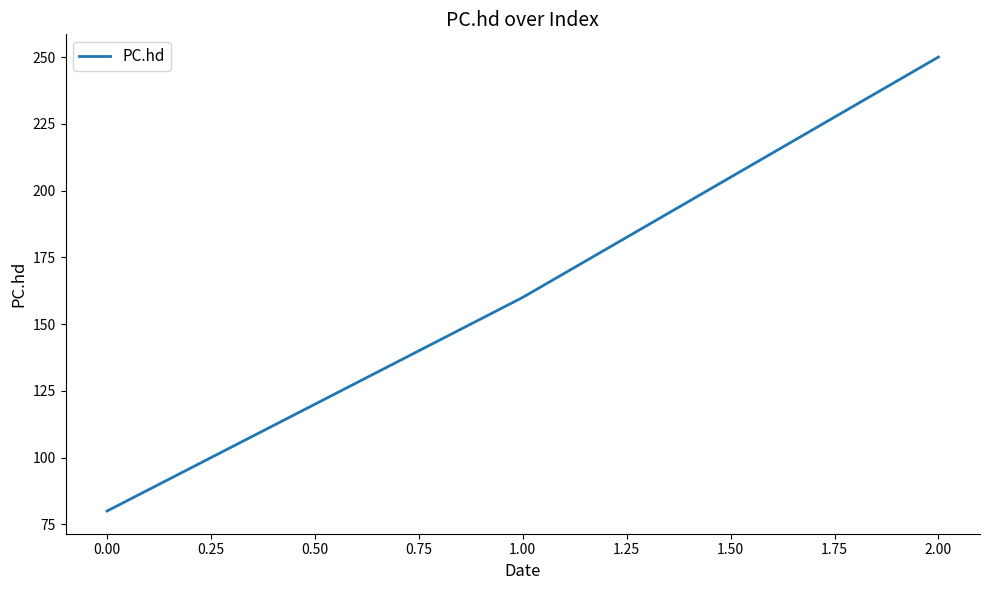

Reading left to right, extract all data points from this chart.

80	160	250